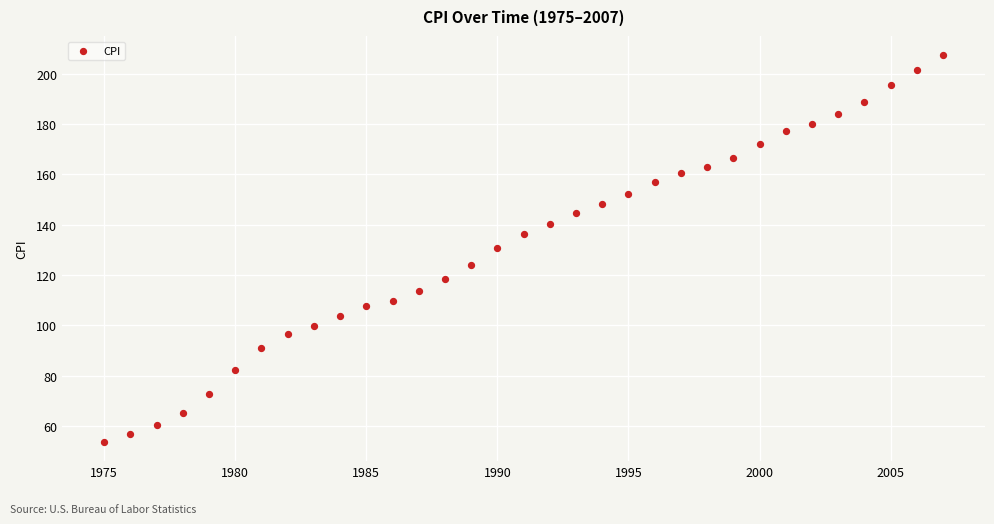

What is the range of Y values (max minus min)?

153.5